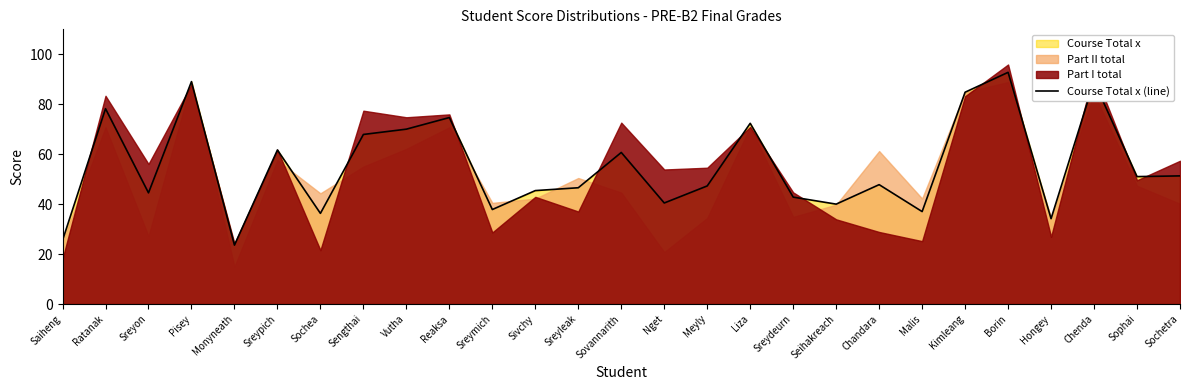

How many interior local peaks (higher than both neighbors) does the data have?

9